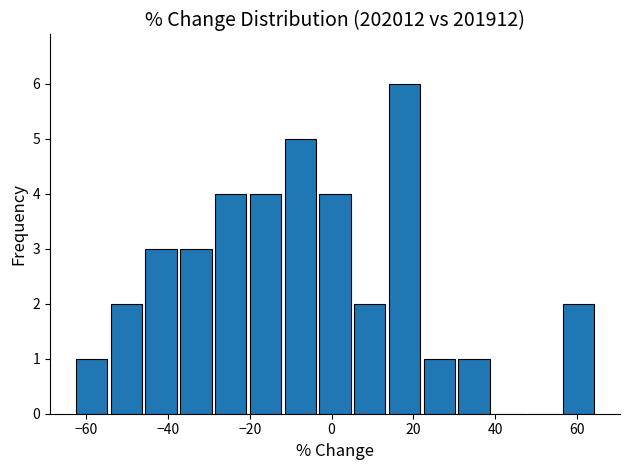

Reading left to right, transcribe this chart: for each bar, give the range it covers on the x-axis and its height. Neither the bar edges nor the heights are printed on the chart, so give them approximately, as read against the axes.

-62 to -54: 1
-54 to -46: 2
-46 to -38: 3
-38 to -28: 3
-28 to -20: 4
-20 to -12: 4
-12 to -4: 5
-4 to 6: 4
6 to 14: 2
14 to 22: 6
22 to 30: 1
30 to 40: 1
40 to 48: 0
48 to 56: 0
56 to 64: 2